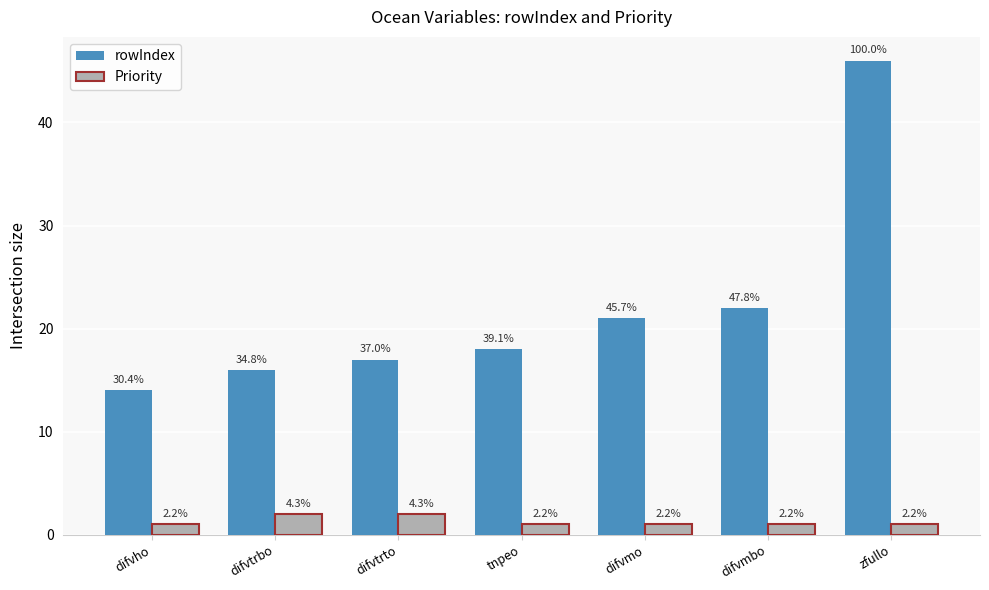

Which series has the largest total across all categories?

rowIndex